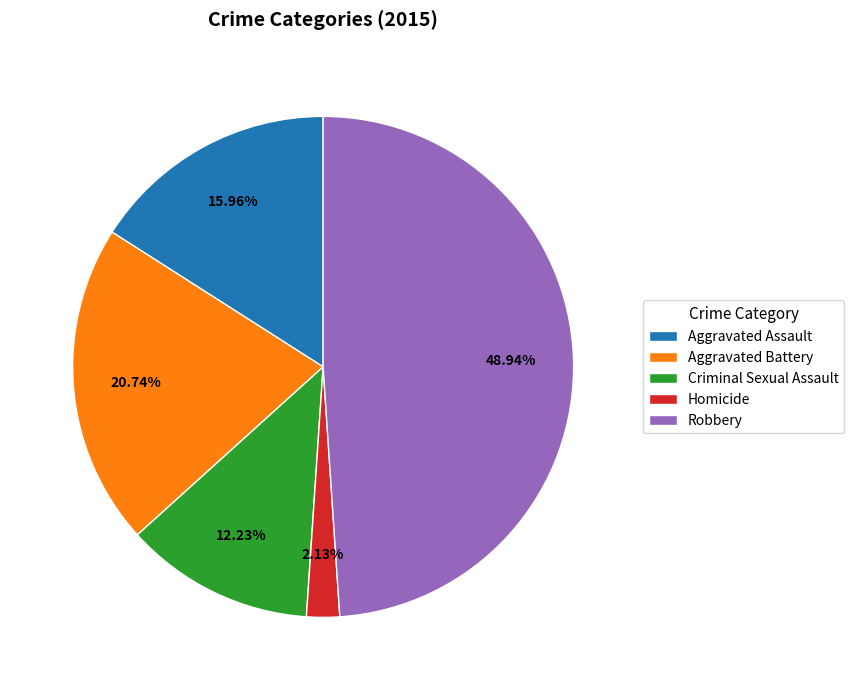

To the nearest percent, what is the difference between the Criminal Sexual Assault and Homicide slice percentages?

10%